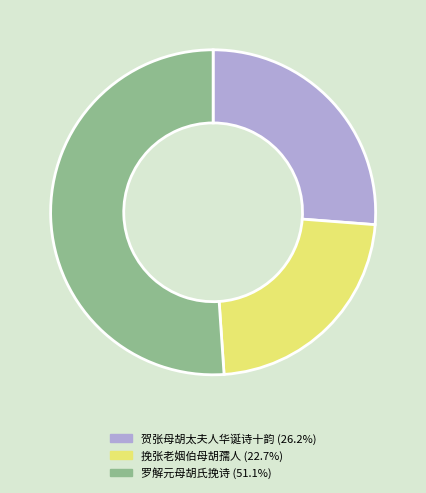

Rank the categories by value from lowest to highest.

挽张老姻伯母胡孺人, 贺张母胡太夫人华诞诗十韵, 罗解元母胡氏挽诗